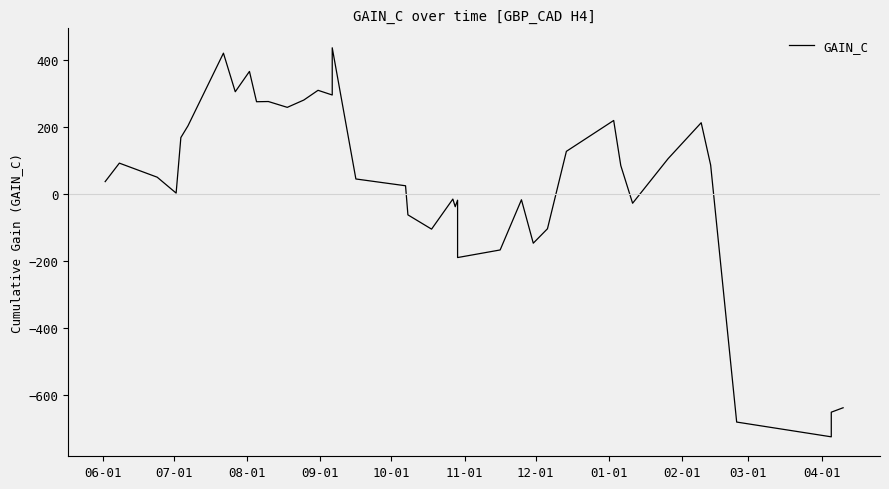

The value at 15 is 220.2. True or false?

False